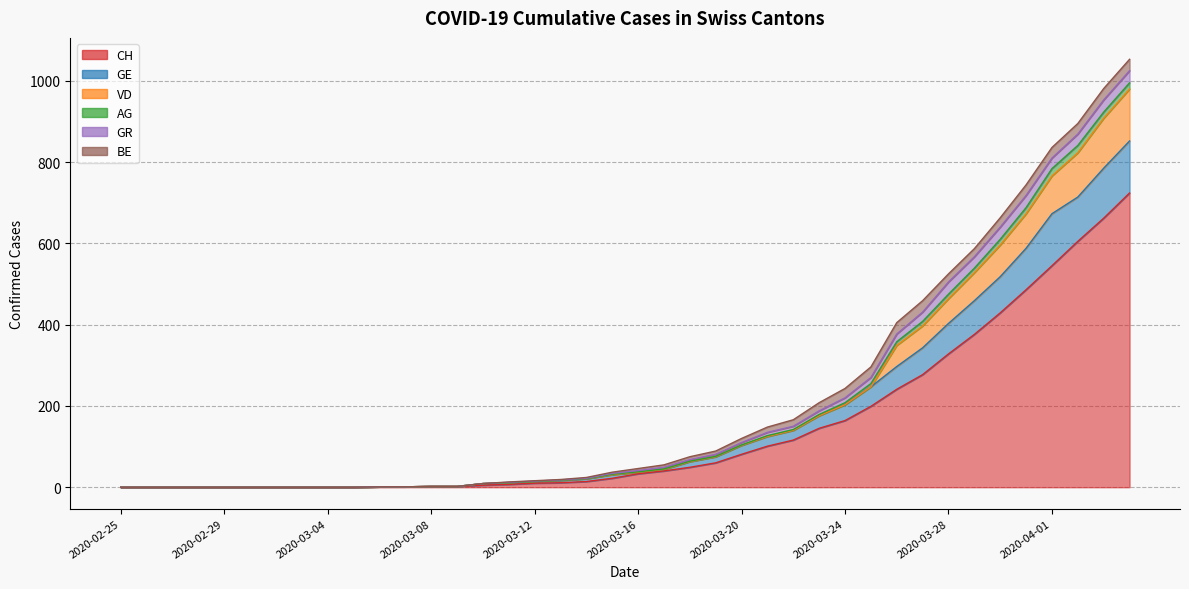

True or false: GE and GR cross at least once.

False